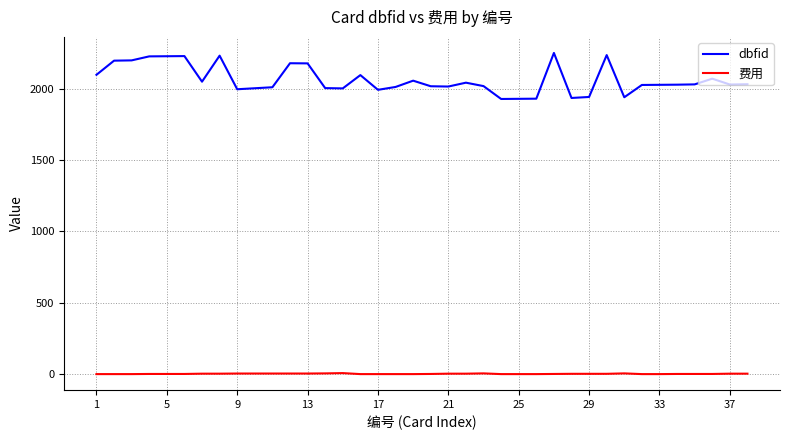

What is the difference between the second highest and second lowest values in the 费用 series?

5